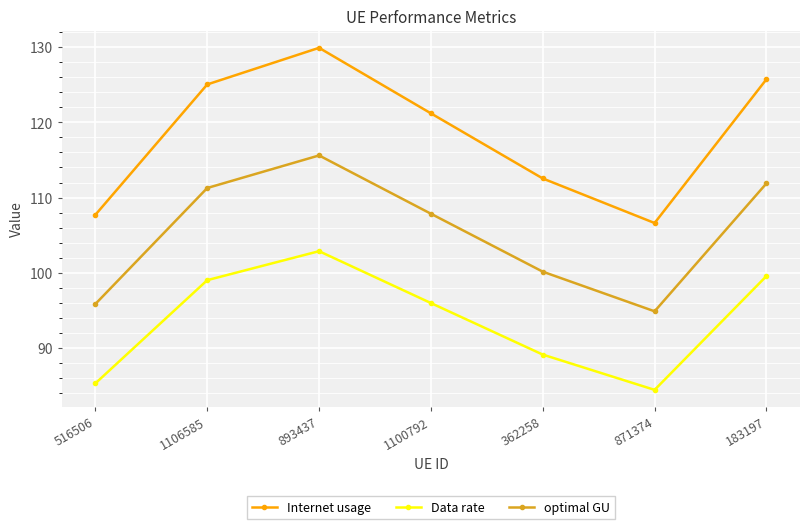

What is the approximate value of Internet usage at 183197?

125.7